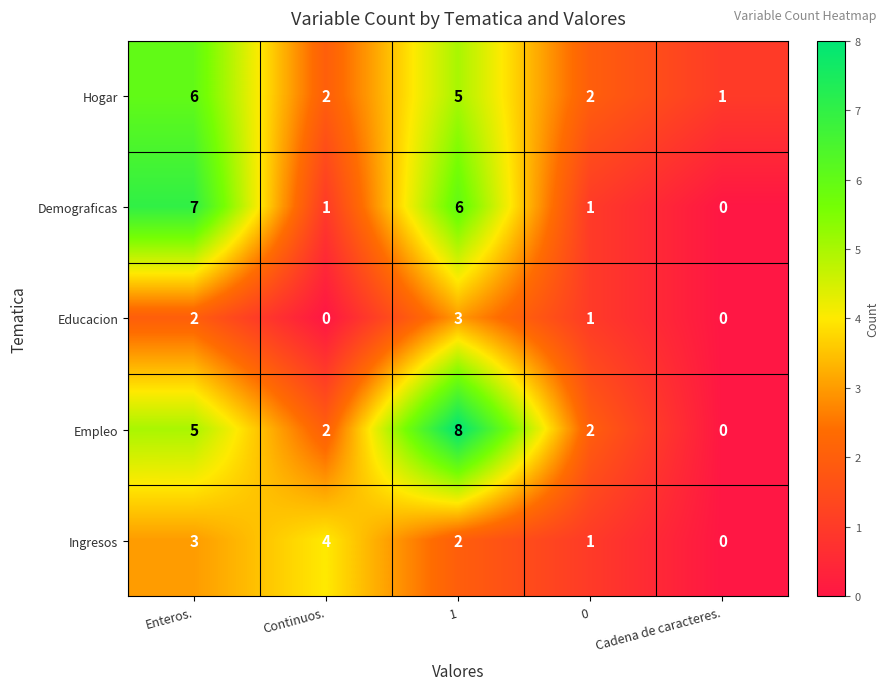

Reading left to right, what are all the values shown in this chart?

Hogar: 6	2	5	2	1
Demograficas: 7	1	6	1	0
Educacion: 2	0	3	1	0
Empleo: 5	2	8	2	0
Ingresos: 3	4	2	1	0